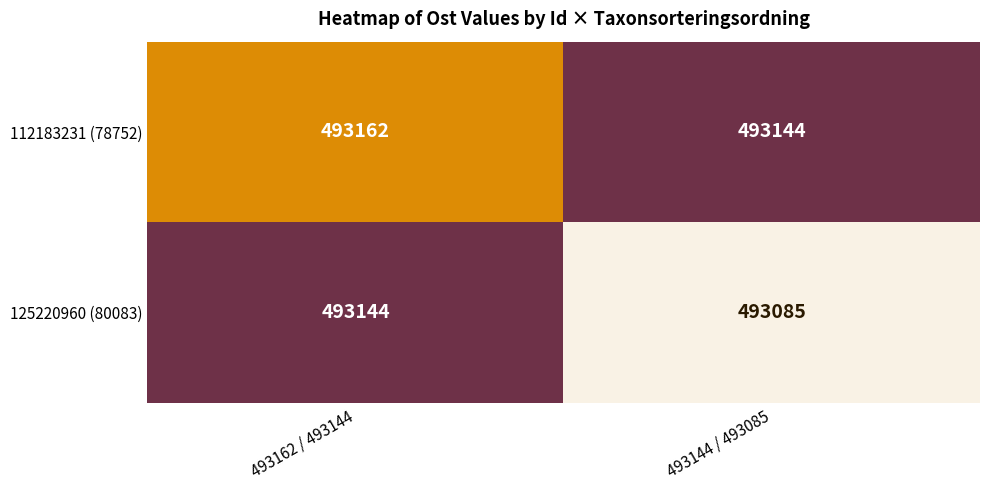

Which series changed the most between 493162 / 493144 and 493144 / 493085?

125220960 (80083)